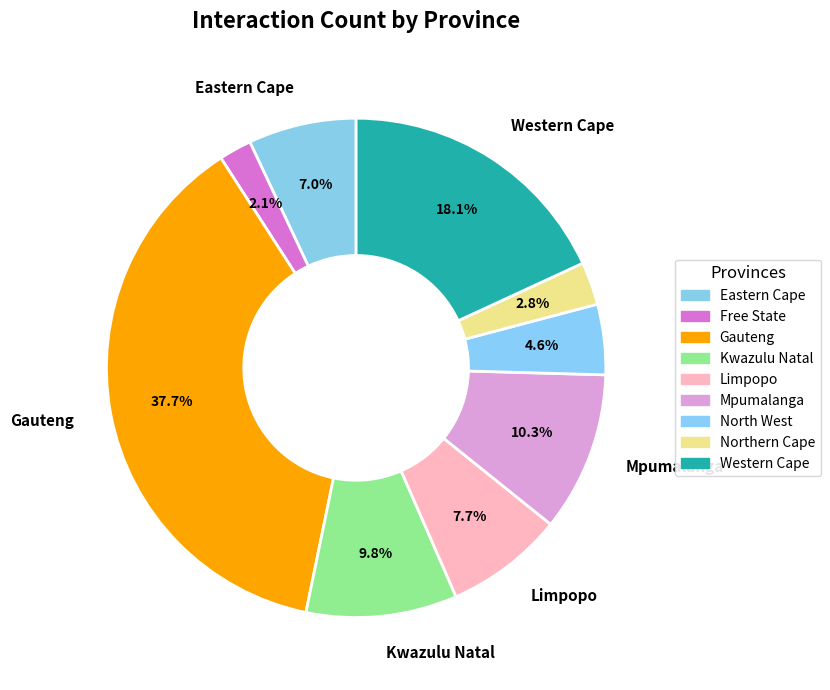

Count the number of slices in the pie.

9